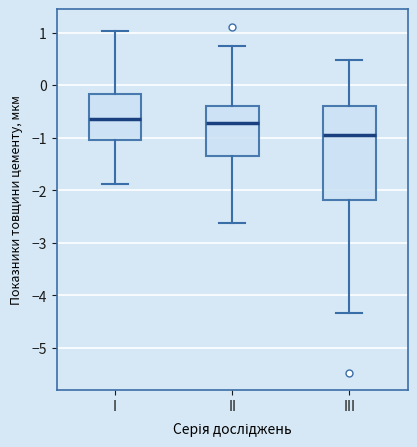

Reading left to right, read every box against the y-axis: the position of its median line, the range the box covers, and the ends of its whiskers. The values are not printed on the chart, so give them approximately, as read against the axis.

I: median -0.6, box -1.0 to -0.2, whiskers -1.9 to 1.0
II: median -0.7, box -1.4 to -0.4, whiskers -2.6 to 0.7
III: median -0.9, box -2.2 to -0.4, whiskers -4.3 to 0.5